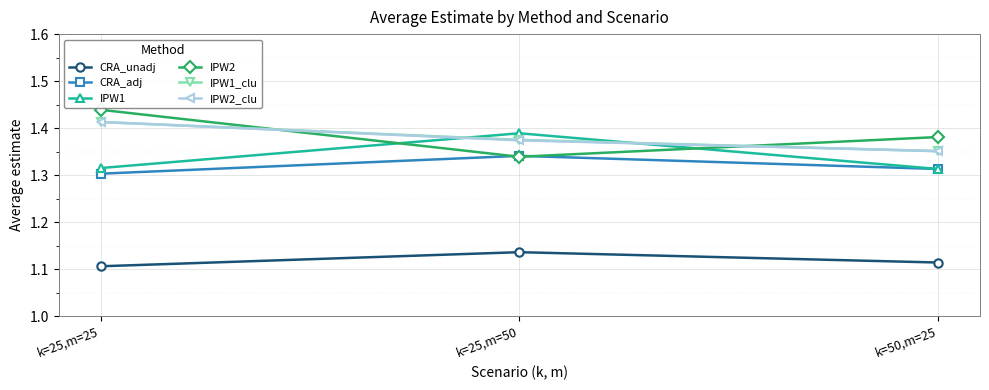

List the labels in order of IPW2 value, smallest first.

k=25,m=50, k=50,m=25, k=25,m=25